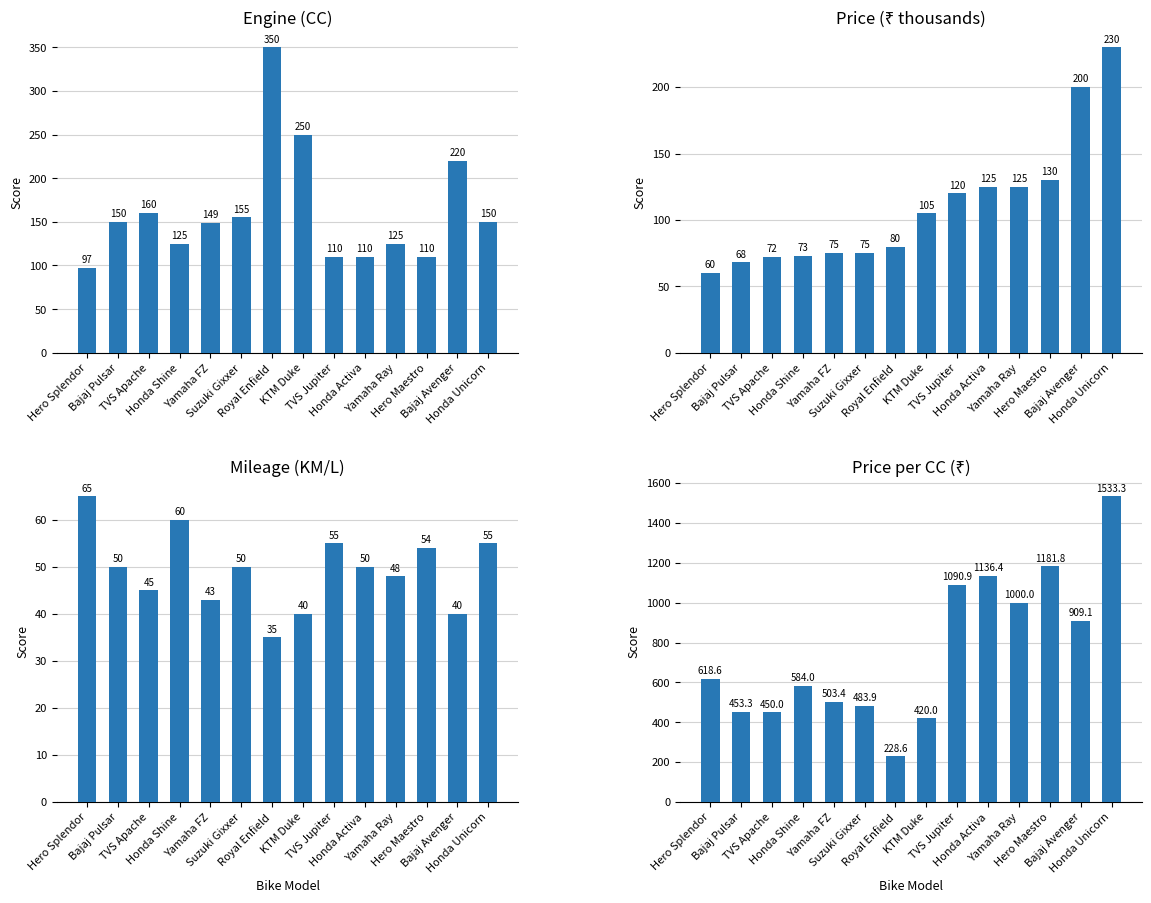

The Mileage (KM/L) series shows 50.0 at Suzuki Gixxer. True or false?

True